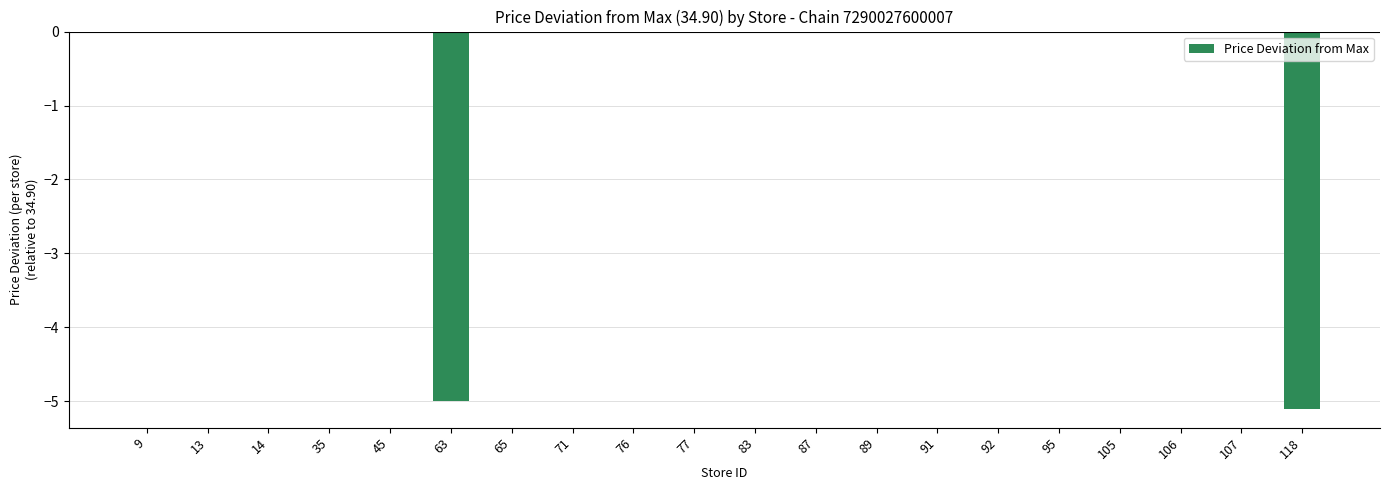

How many categories are shown in the chart?

20